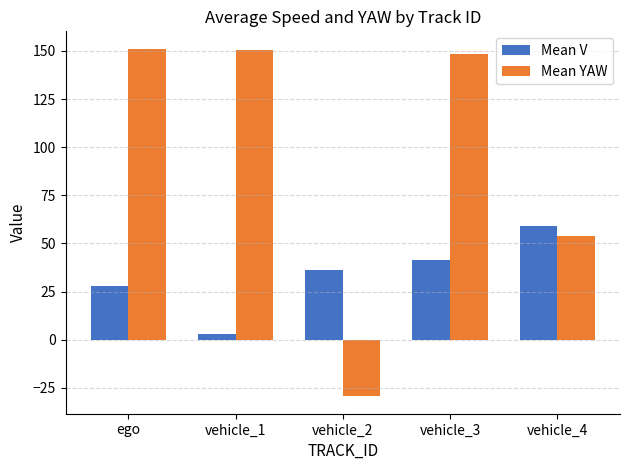

Read the Mean YAW value at vehicle_2.

-29.4